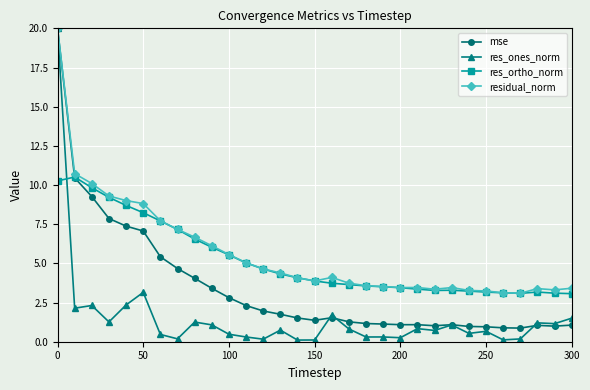

What are all the series names shown in the legend?

mse, res_ones_norm, res_ortho_norm, residual_norm